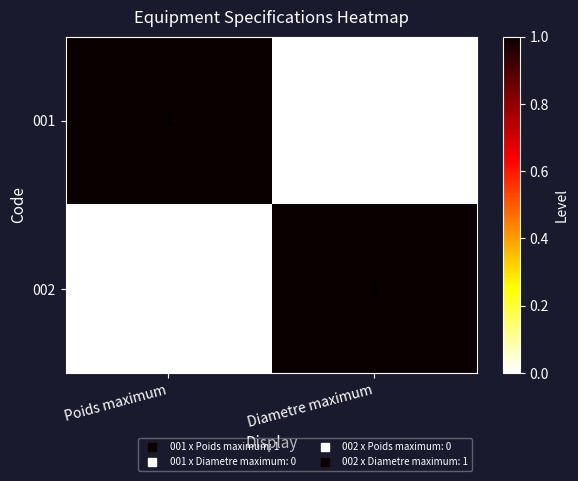

Rank the categories by 001 value from lowest to highest.

Diametre maximum, Poids maximum